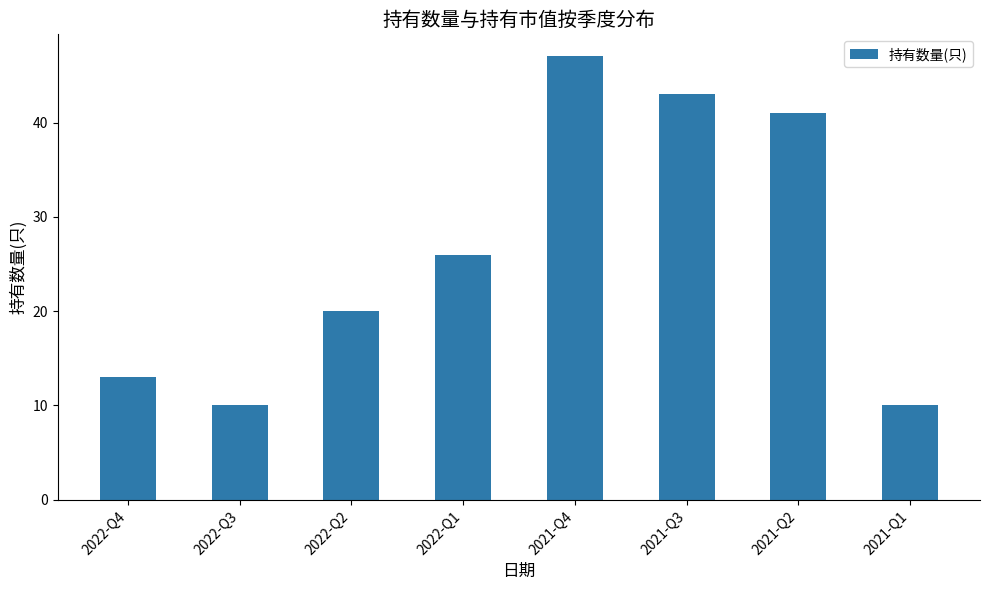

What is the difference between the maximum and minimum values?

37